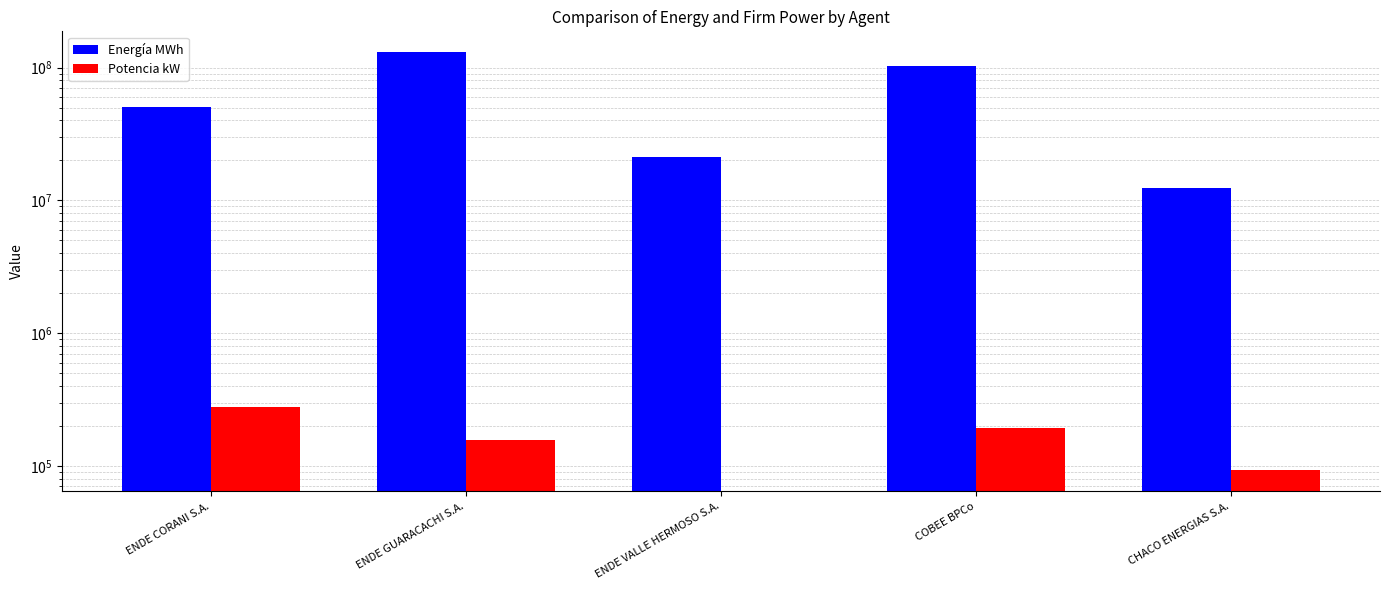

The value of Energía MWh at ENDE GUARACACHI S.A. is 64950119. True or false?

False